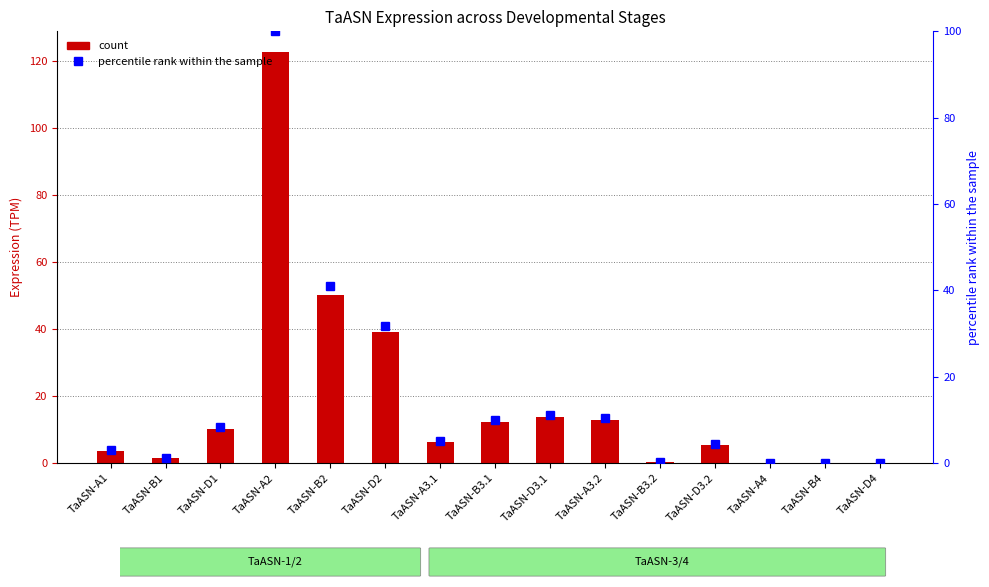

How many distinct data groups are displayed?

2